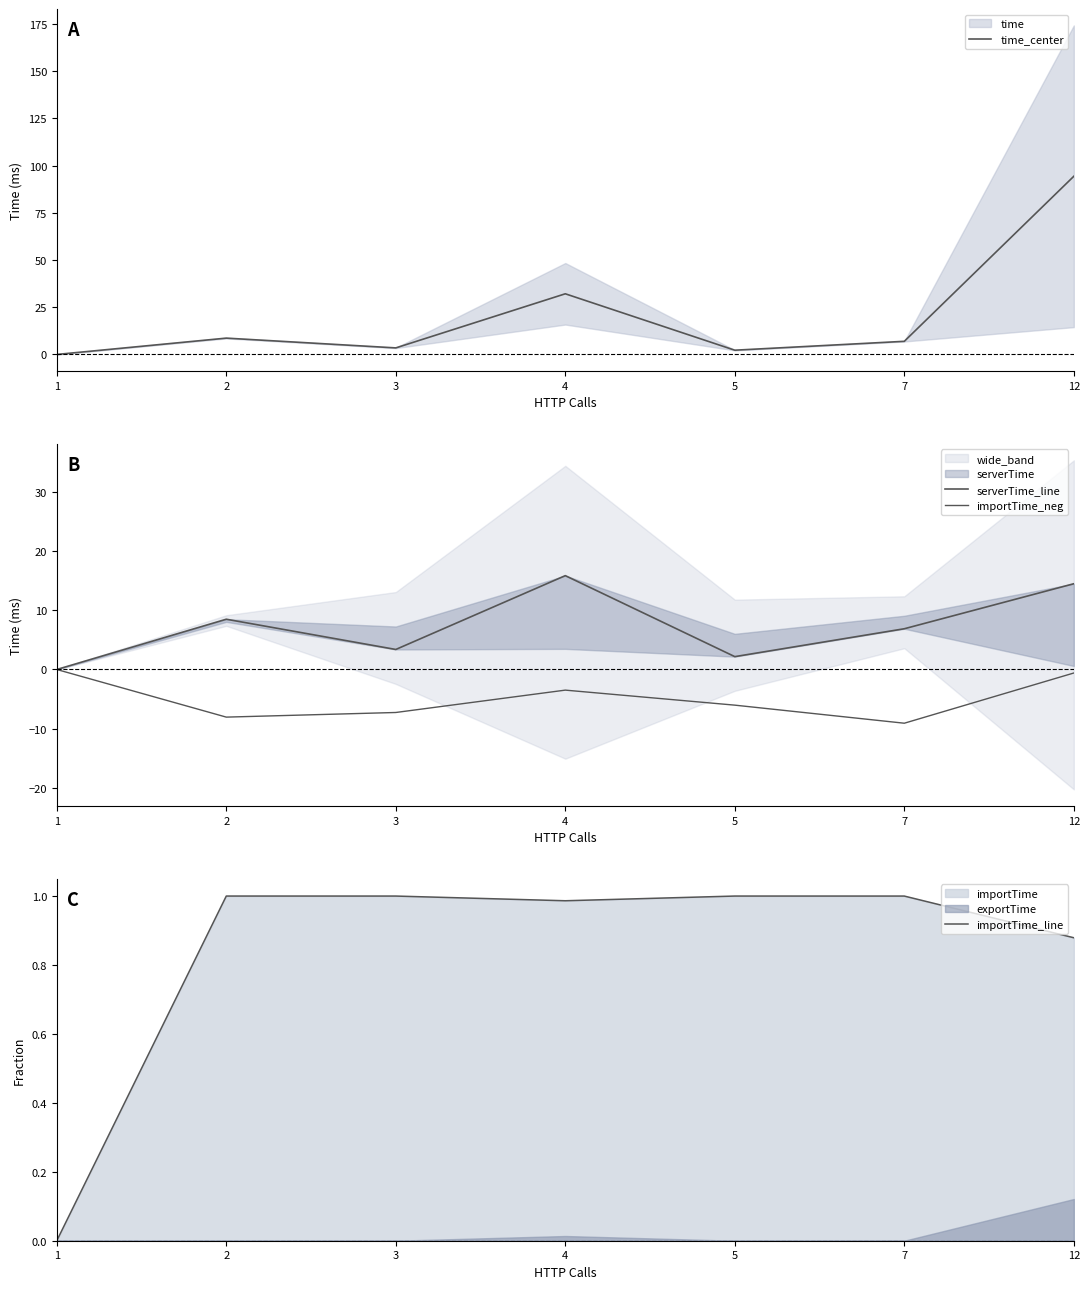

Is it true that importTime_neg equals -8.0 at 2?

True